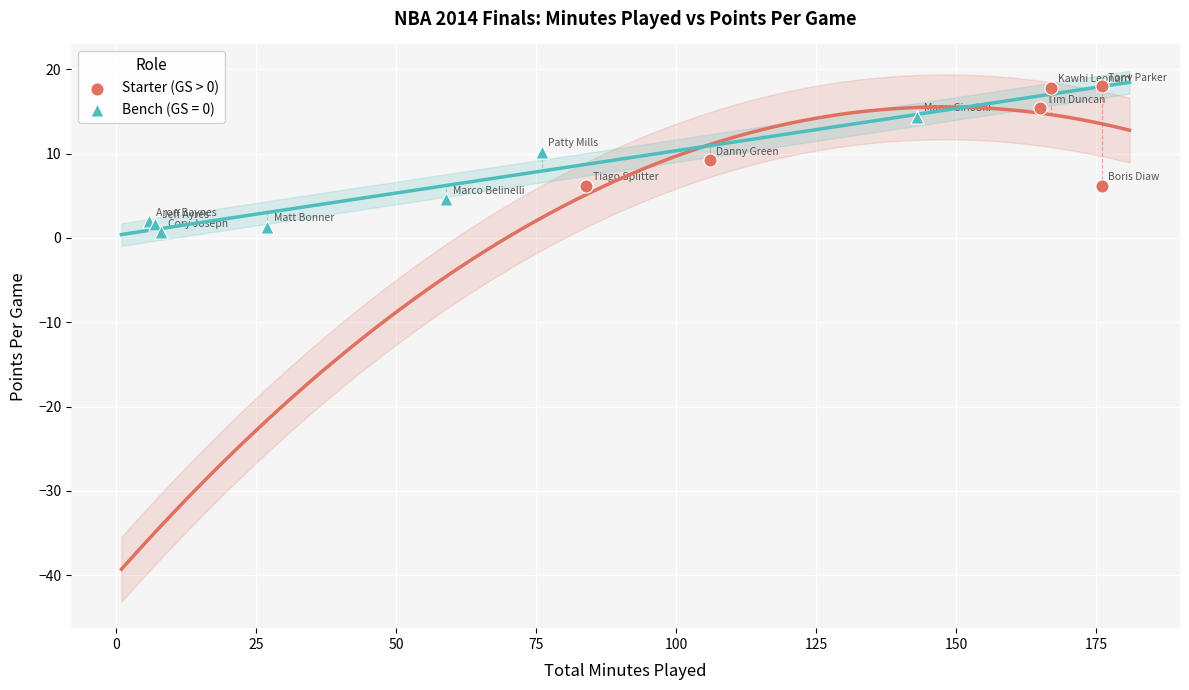

Which series contains the lowest Y value?

Bench (GS = 0)